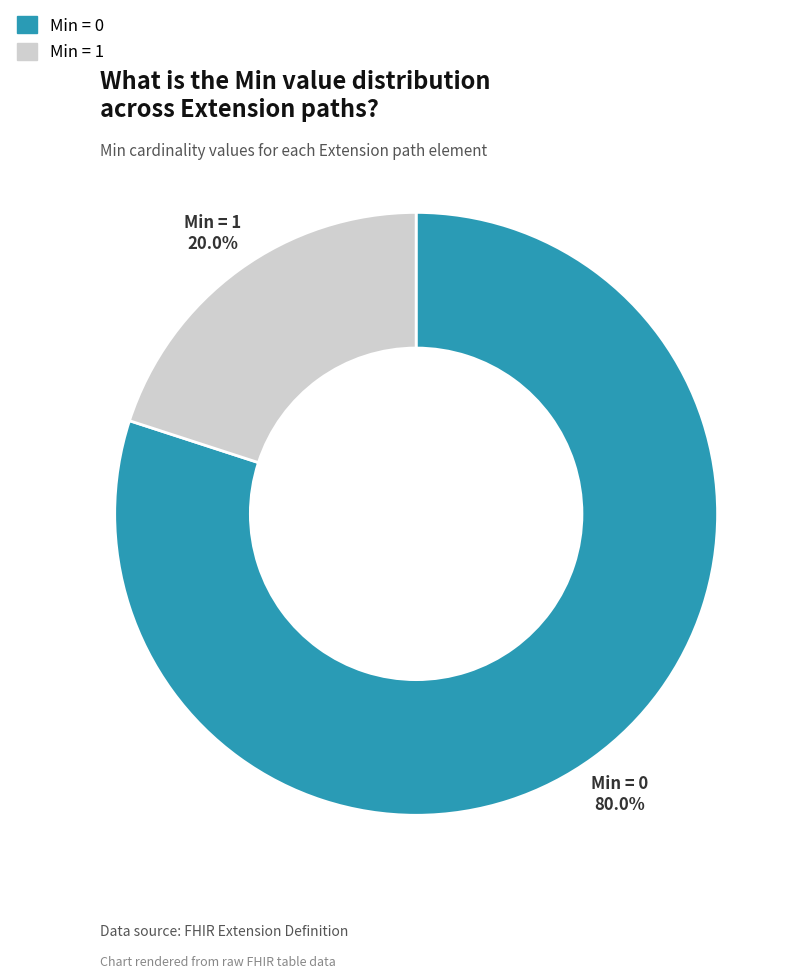

Is there a majority slice in this chart?

Yes